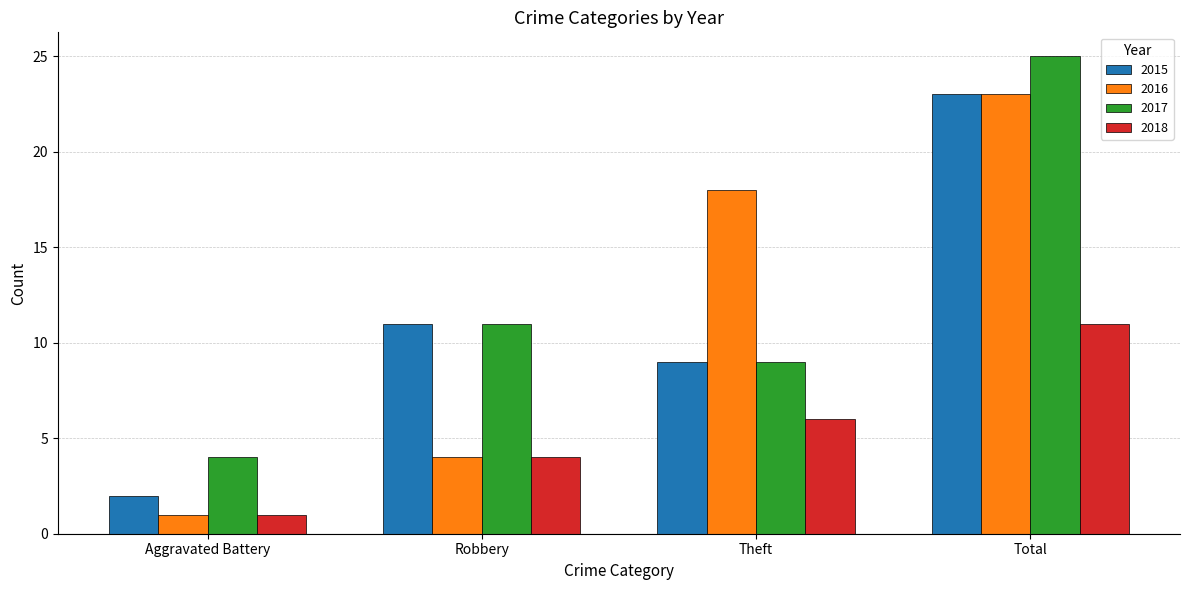

How many bars are there in total?

16